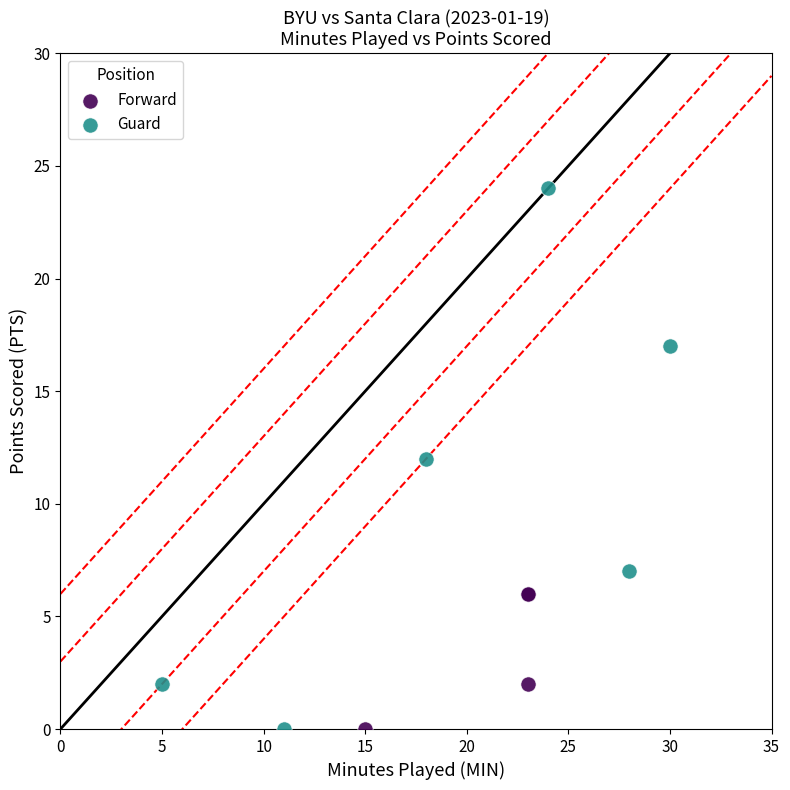

Which series reaches the maximum Y coordinate?

Guard